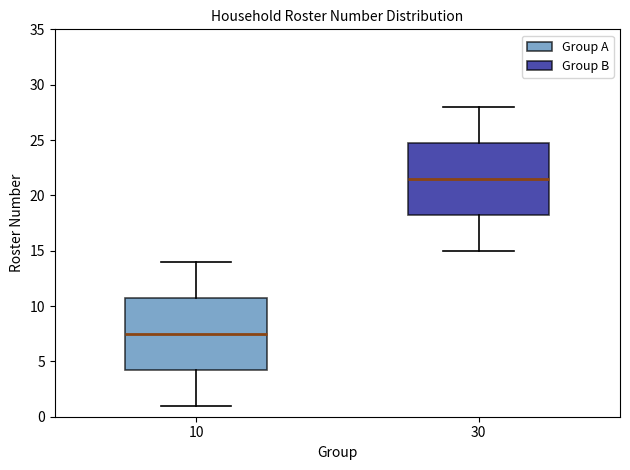

Reading left to right, read every box against the y-axis: the position of its median line, the range the box covers, and the ends of its whiskers. The values are not printed on the chart, so give them approximately, as read against the axis.

10: median 7.5, box 4.5 to 11.0, whiskers 1.0 to 14.0
30: median 21.5, box 18.5 to 25.0, whiskers 15.0 to 28.0